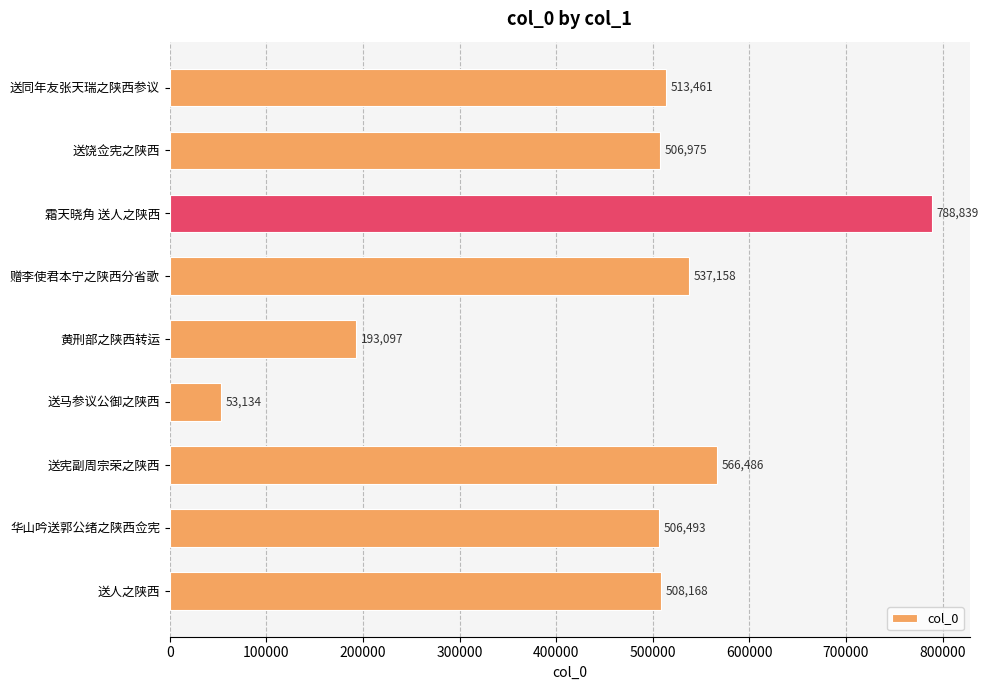

Reading top to bottom, extract all data points from this chart.

513461	506975	788839	537158	193097	53134	566486	506493	508168